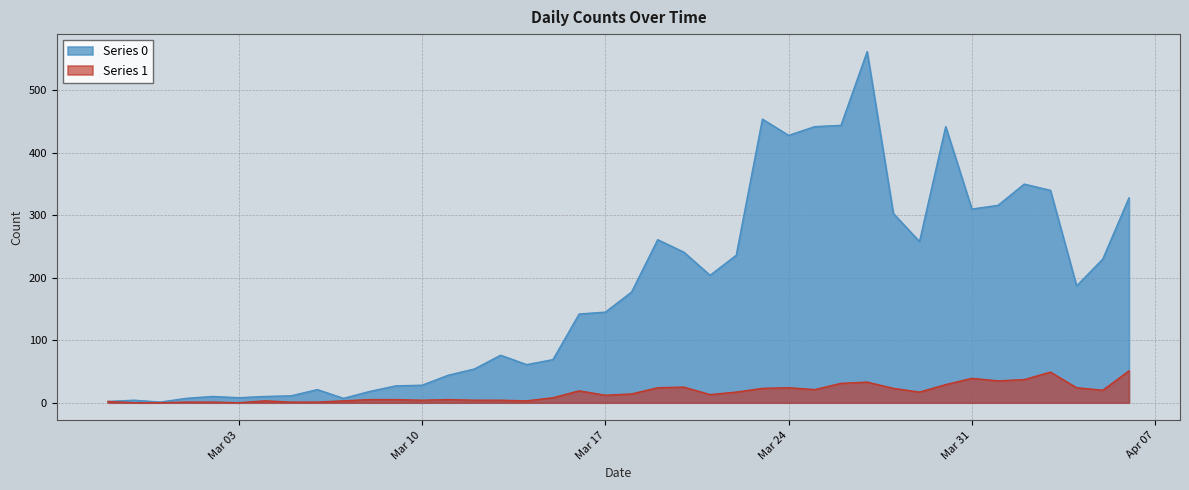

Which series has the largest total across all categories?

Series 0